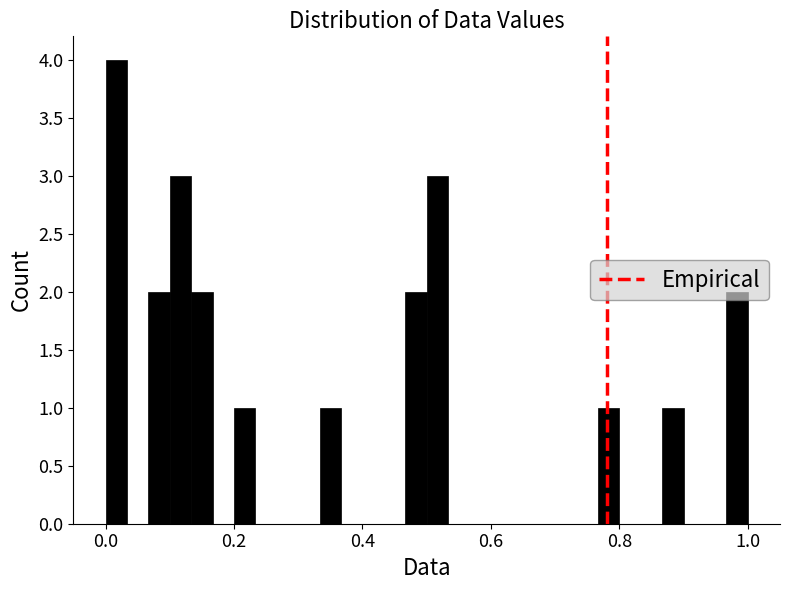

Read against the x-axis, roughly where is the centre of the tallest bar?

0.02